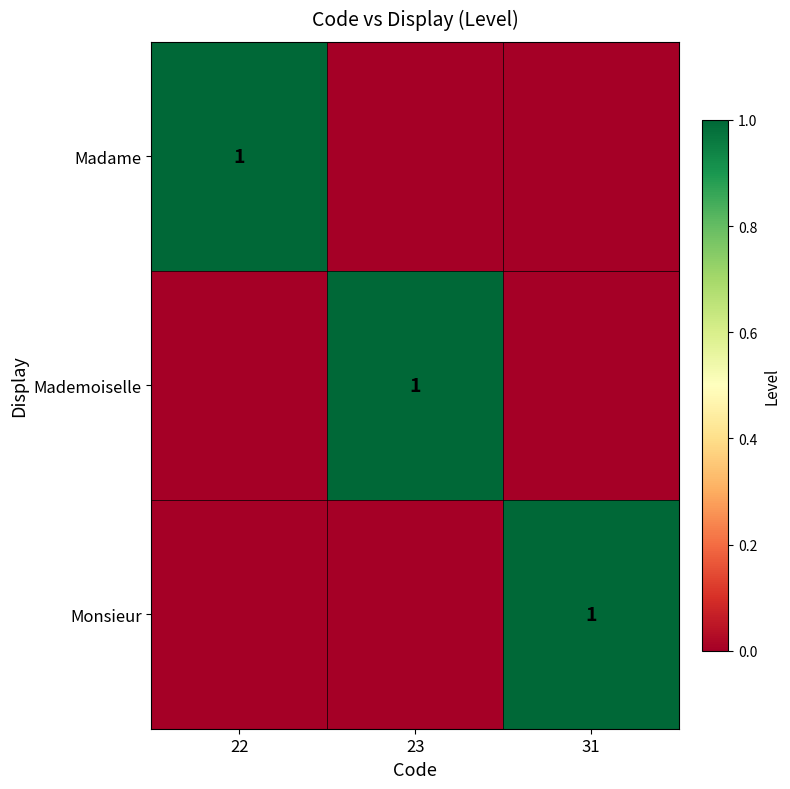

Is it true that Madame equals 2 at 22?

False